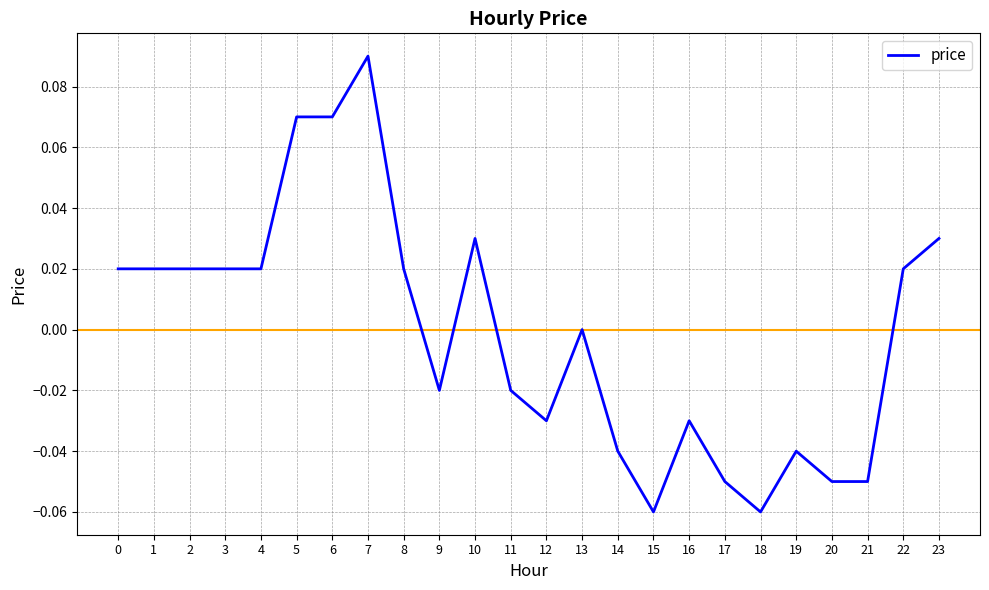

Which category has the highest value across all series?

7